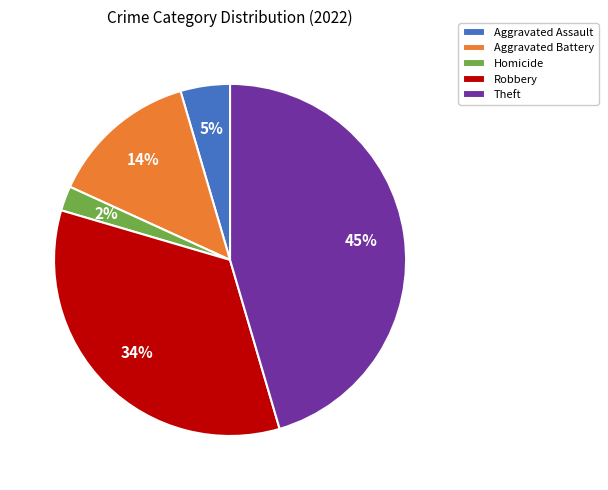

Count the number of slices in the pie.

5